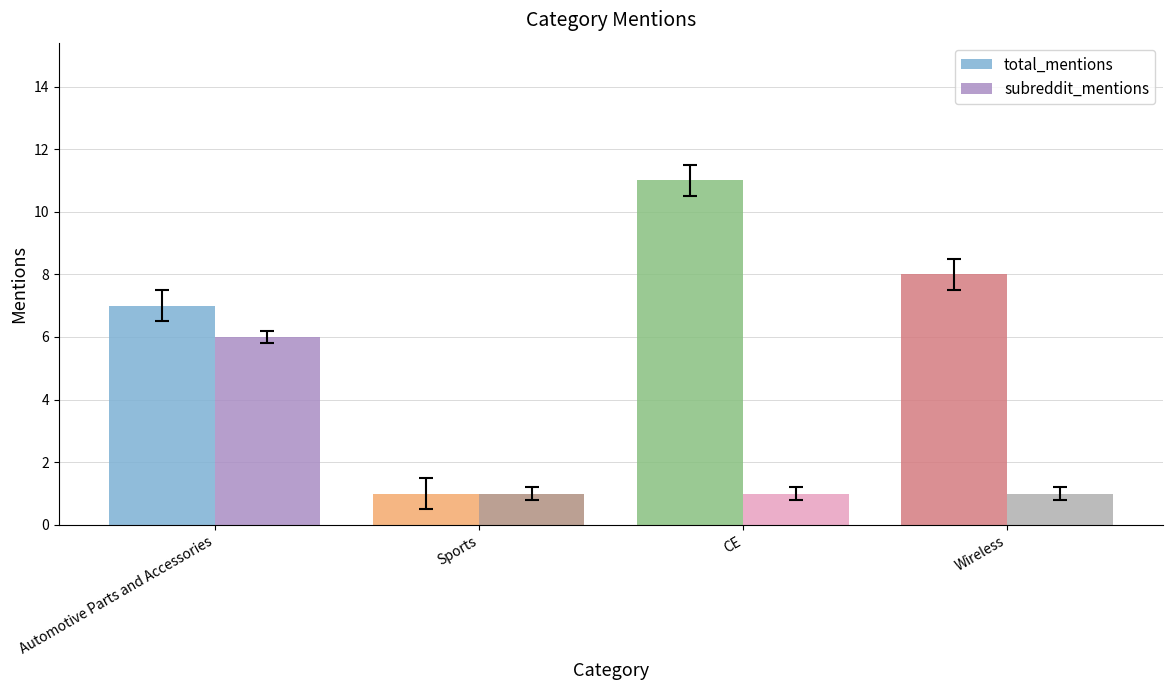

How many categories are shown in the chart?

4